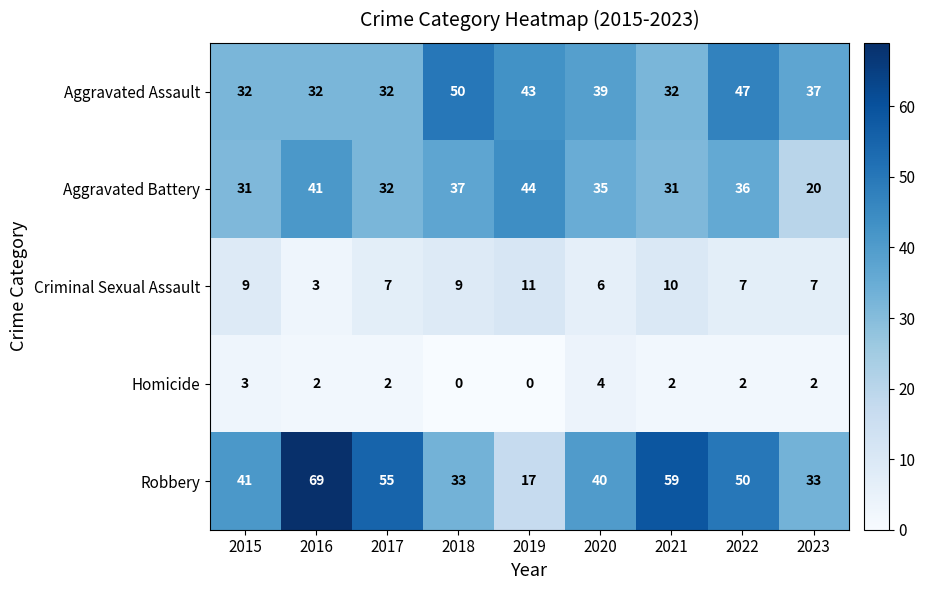

Which series has the largest total across all categories?

Robbery